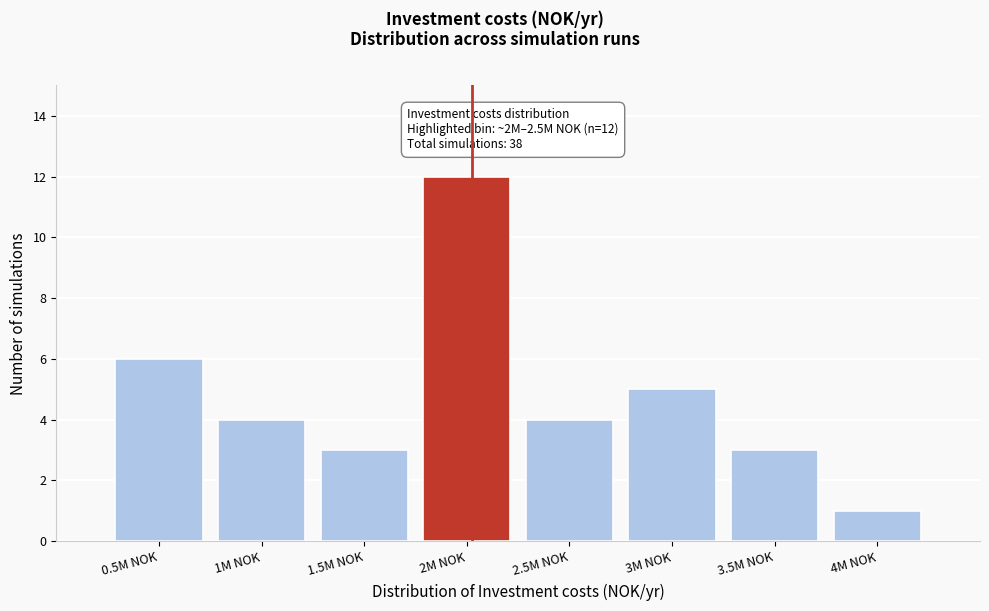

Reading right to left, extract all data points from this chart.

1	3	5	4	12	3	4	6